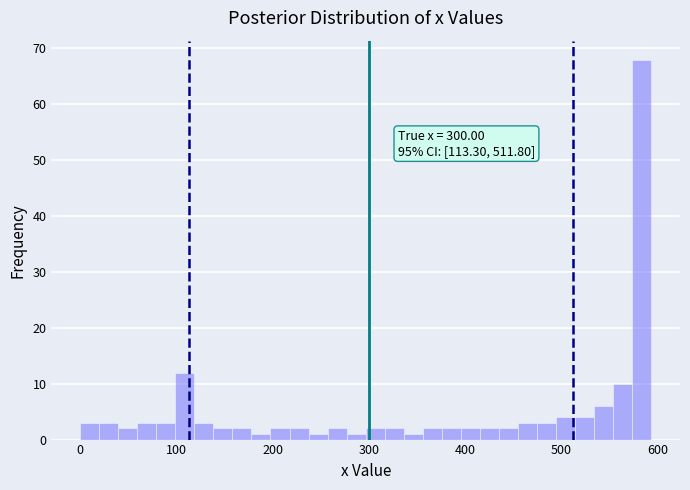

Read against the x-axis, roughly where is the centre of the tallest bar?

580